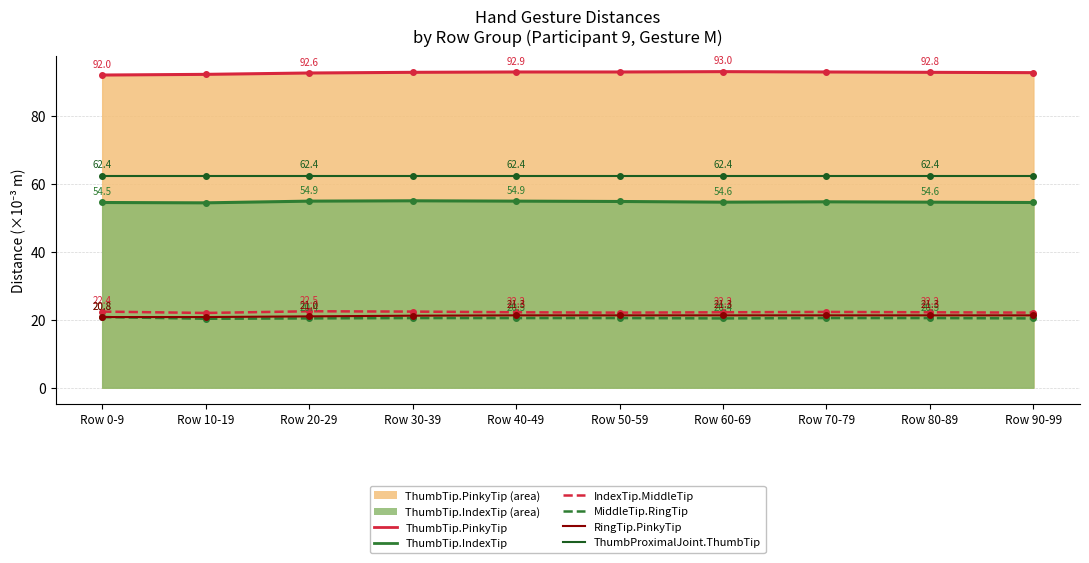

At which category does the chart reach its minimum across all series?

Row 10-19